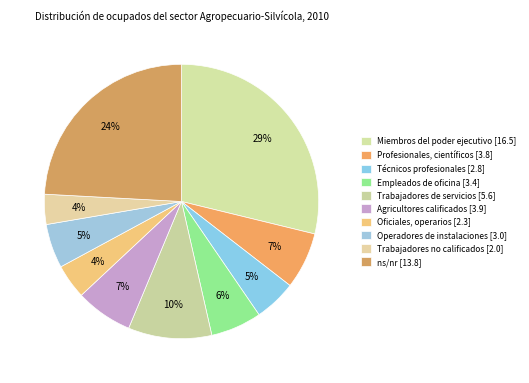

How many slices are in this pie chart?

10